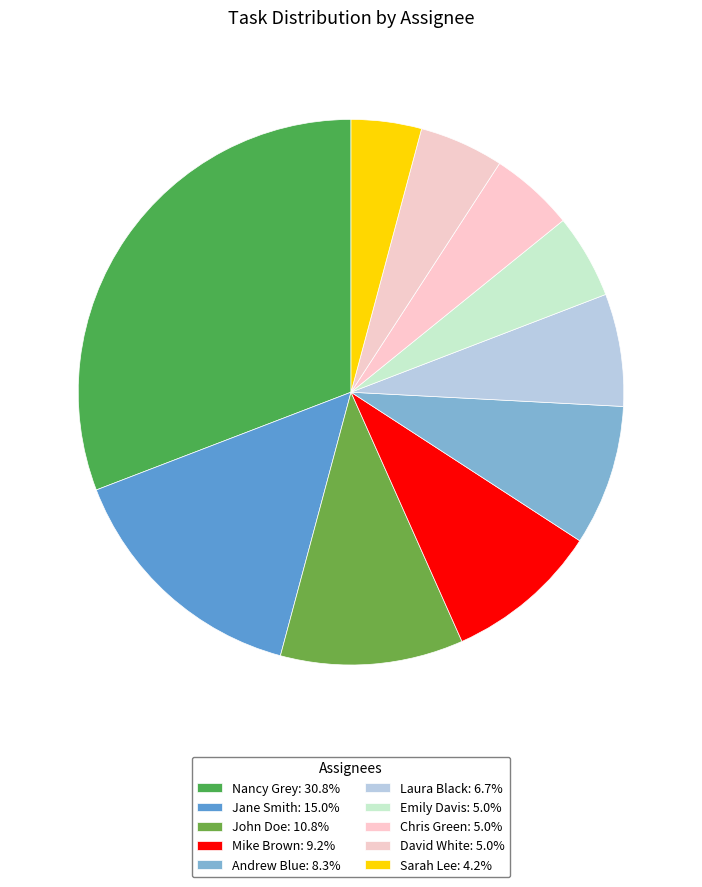

Approximately how many times larger is the value at Sarah Lee compared to Chris Green?

0.8